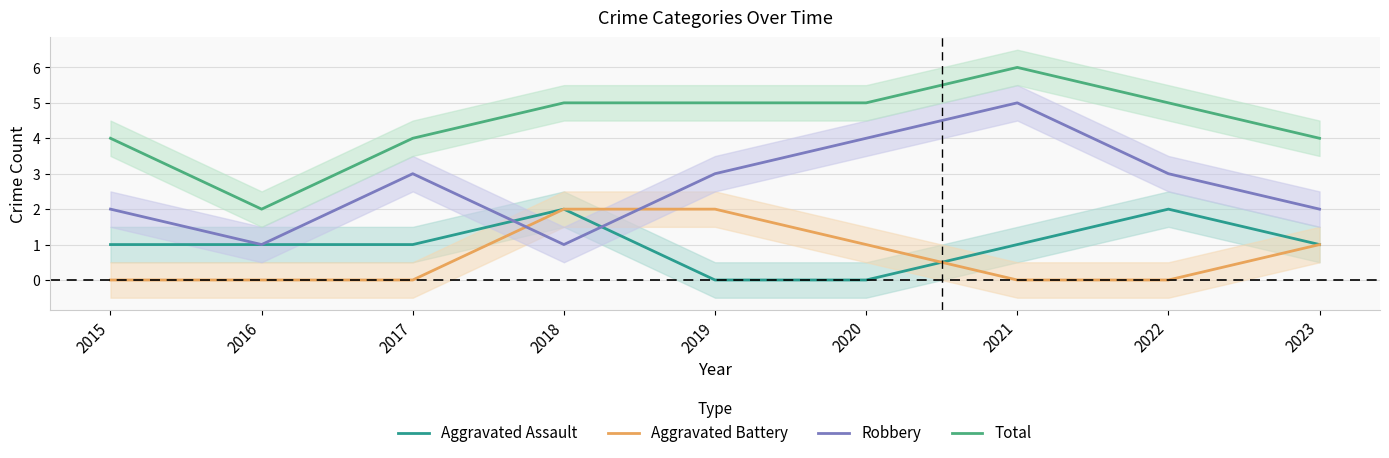

What is the sum of all Total values?

40